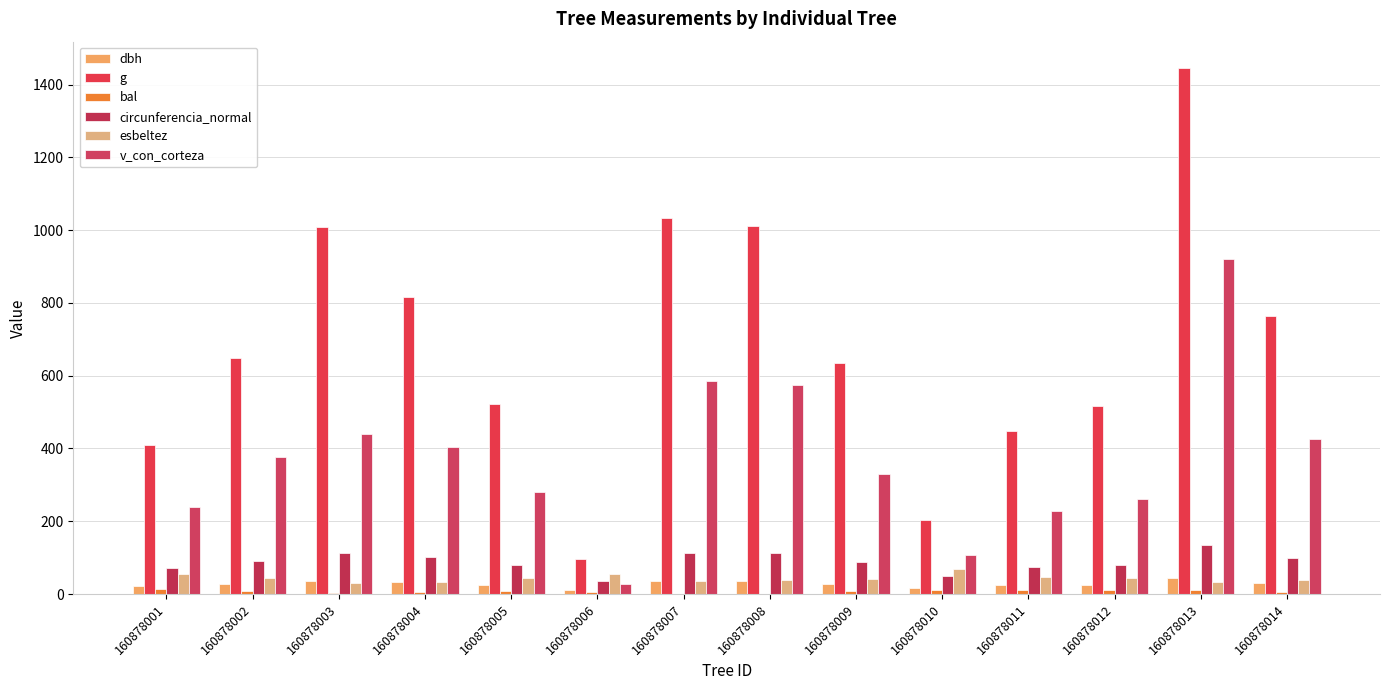

What is the minimum value for circunferencia_normal?

34.9